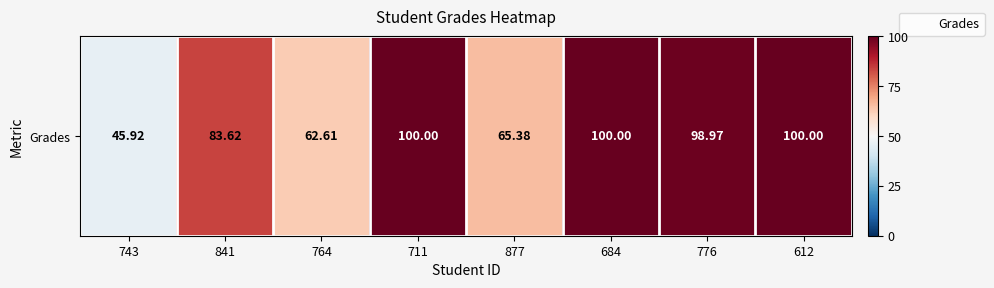

What is the greatest value displayed?

100.0